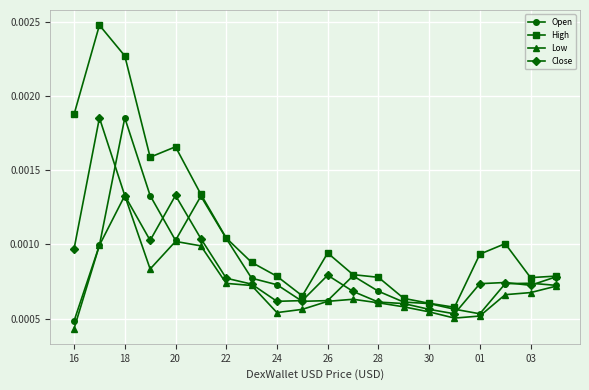

Count the High values in the range 0 to 1.

20